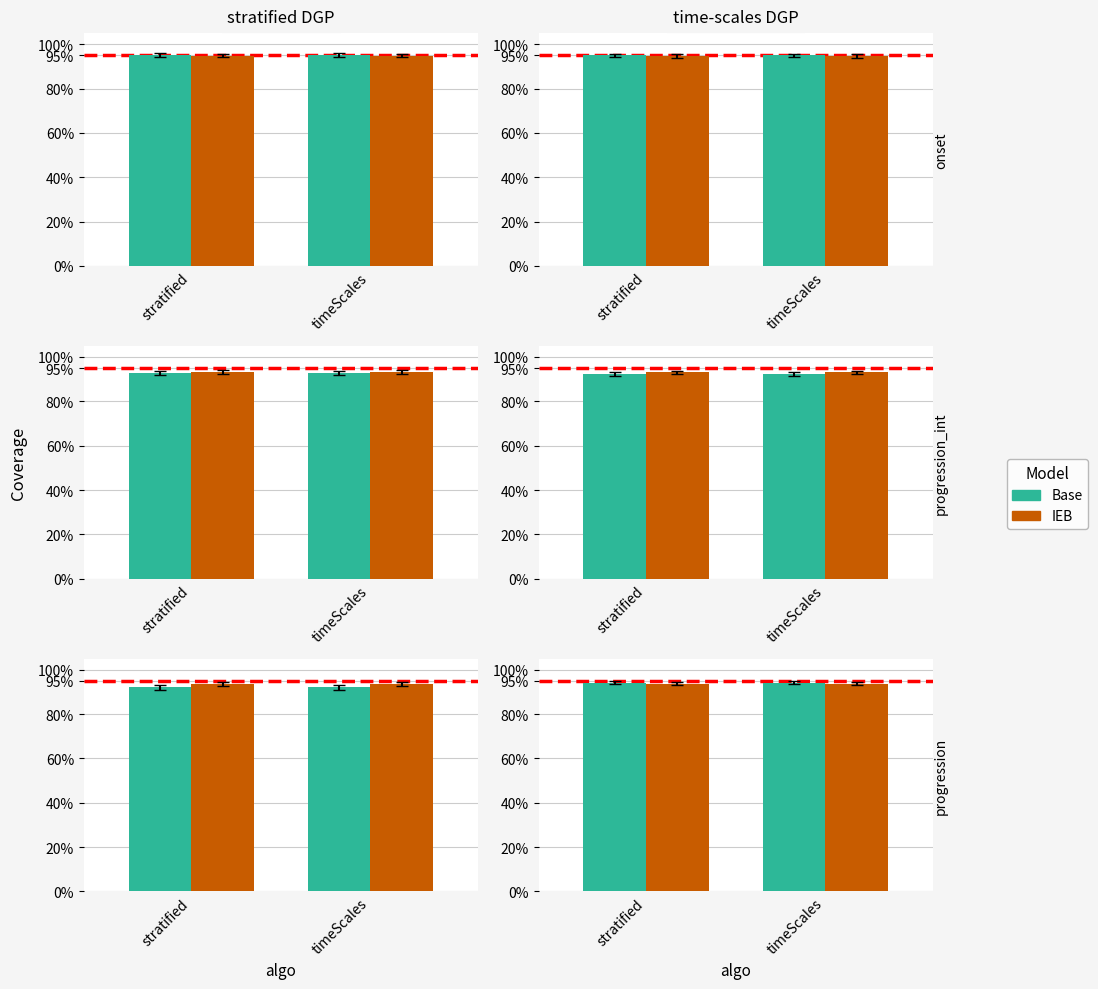

Between stratified and timeScales, which series saw the biggest shift?

Base